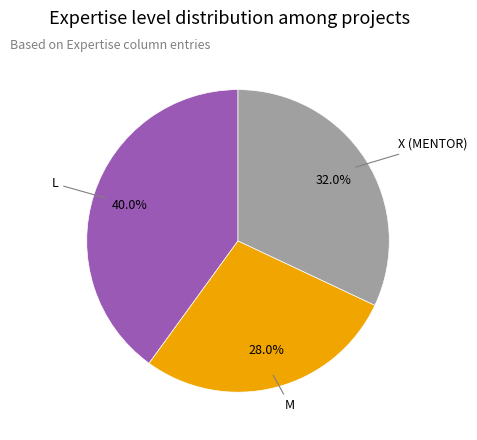

To the nearest percent, what is the difference between the largest and smallest slice percentages?

12%